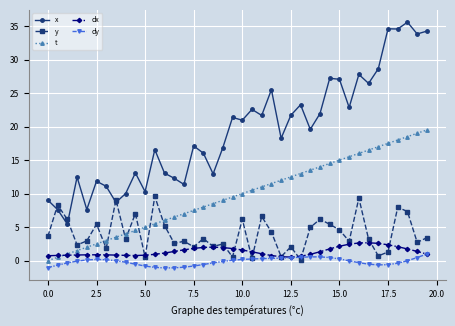

True or false: x has more than 2 interior local peaks.

True